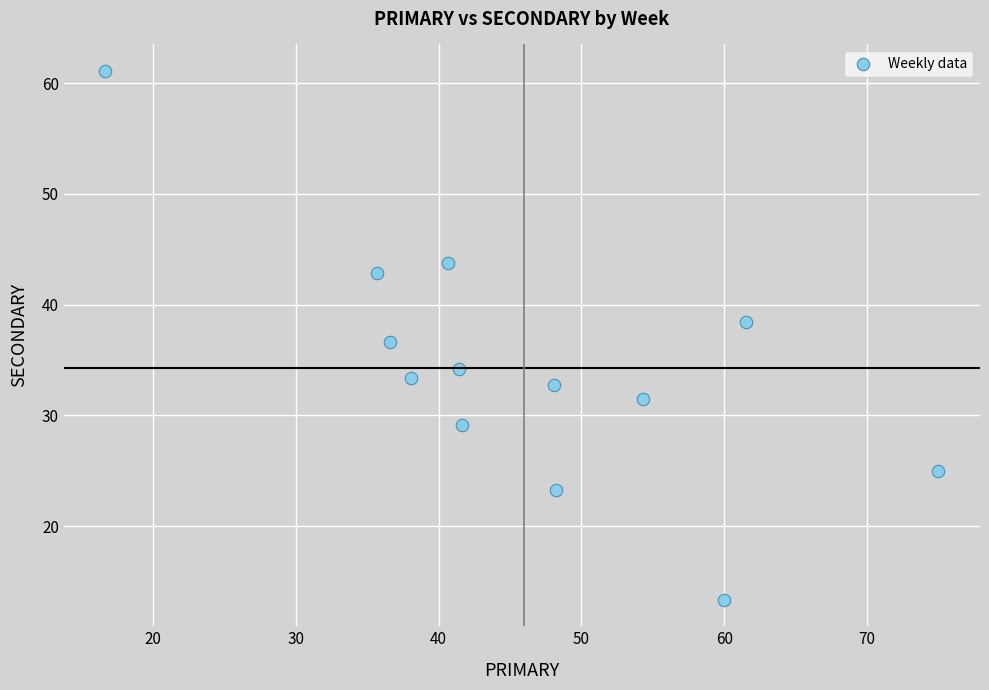

What is the range of X values (max minus min)?

58.3